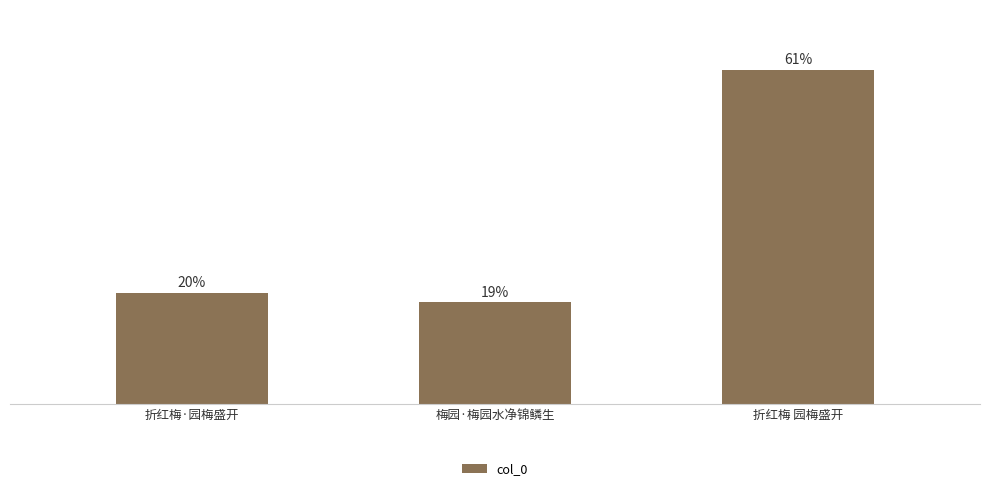

Is it true that the value at 梅园·梅园水净锦鳞生 is 251107?

True